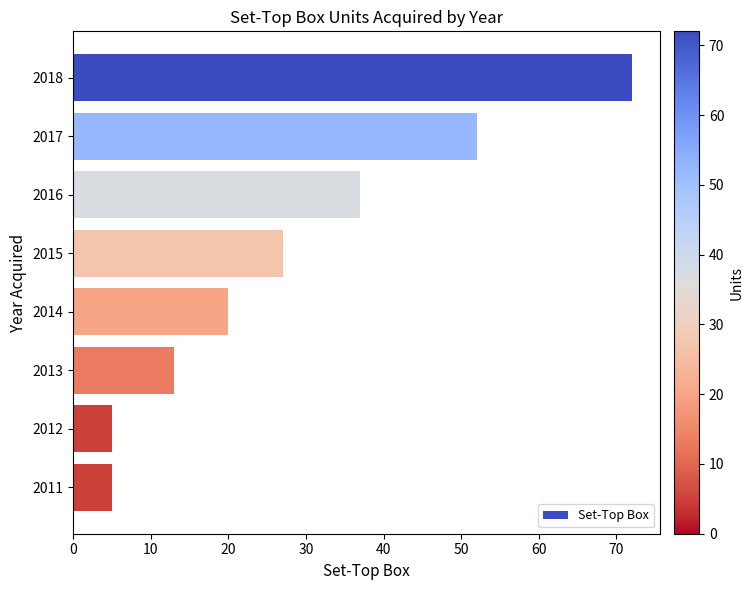

What is the change in value from 2016 to 2011?

-32